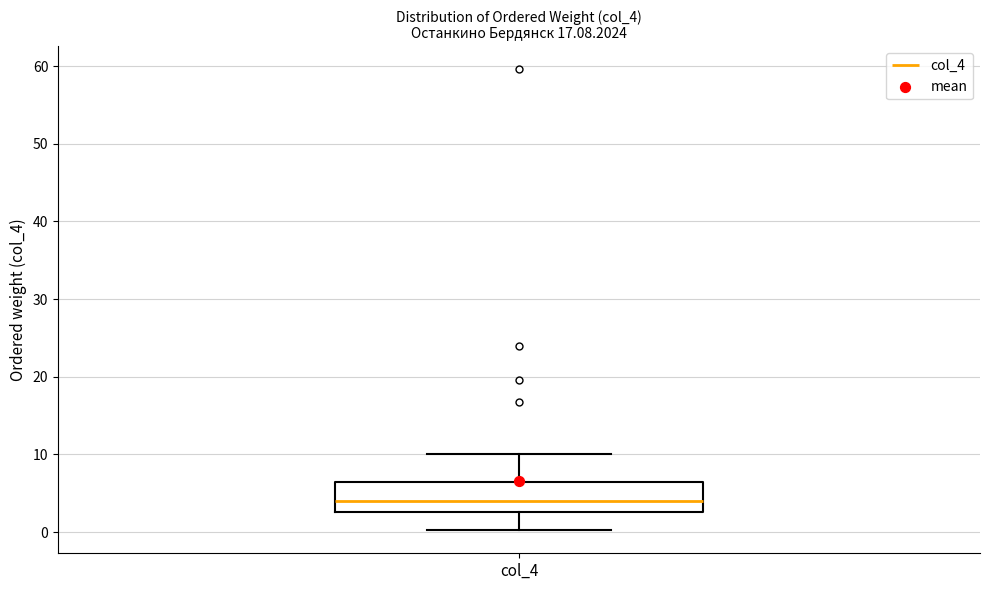

Transcribe this box plot: give where the median line is, the range the box spans, and where the two whiskers end, as read against the y-axis. The values are not printed on the chart, so give them approximately, as read against the axis.

median 4, box 3 to 6, whiskers 0 to 10